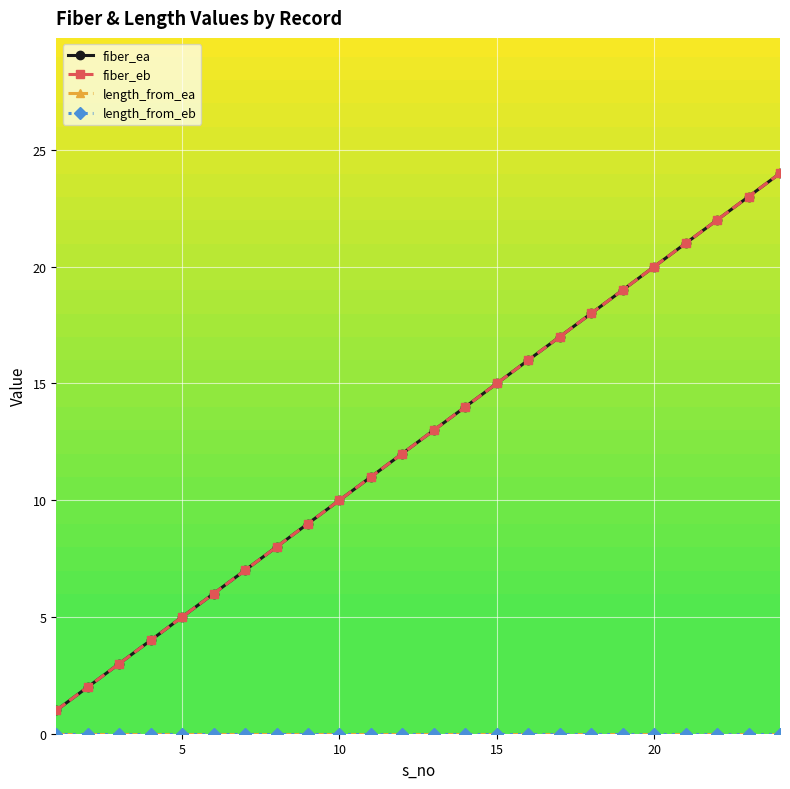

What are all the series names shown in the legend?

fiber_ea, fiber_eb, length_from_ea, length_from_eb